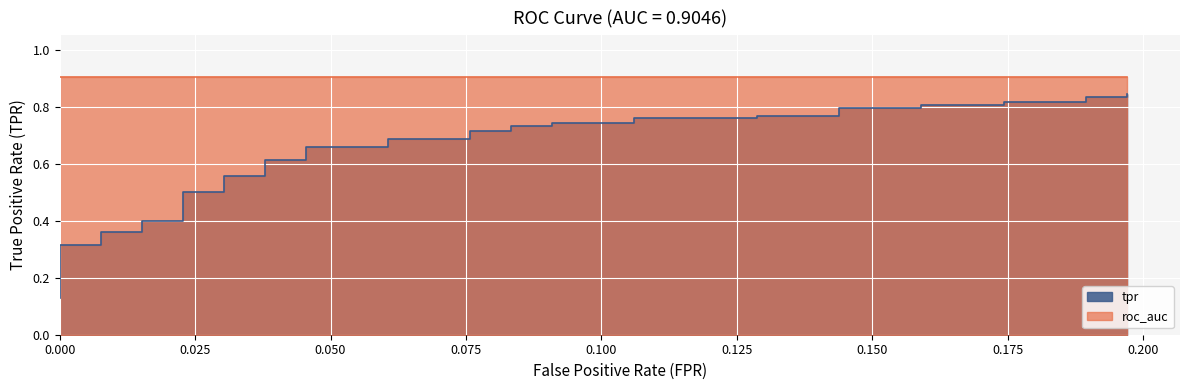

What is the sum of all values?

23.9